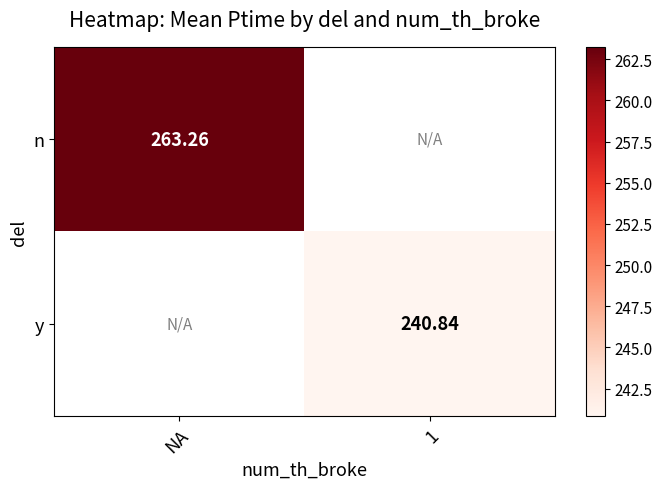

List the series in order of their peak value, highest first.

n, y